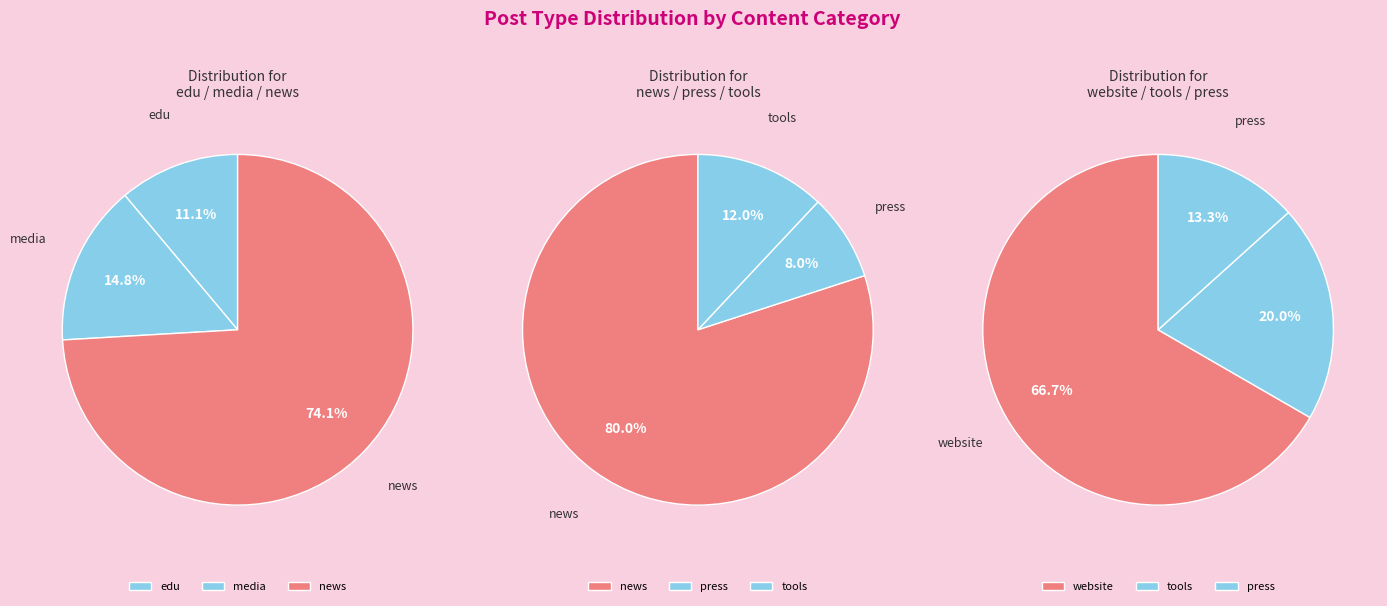

The press slice represents 11% of the pie. True or false?

False